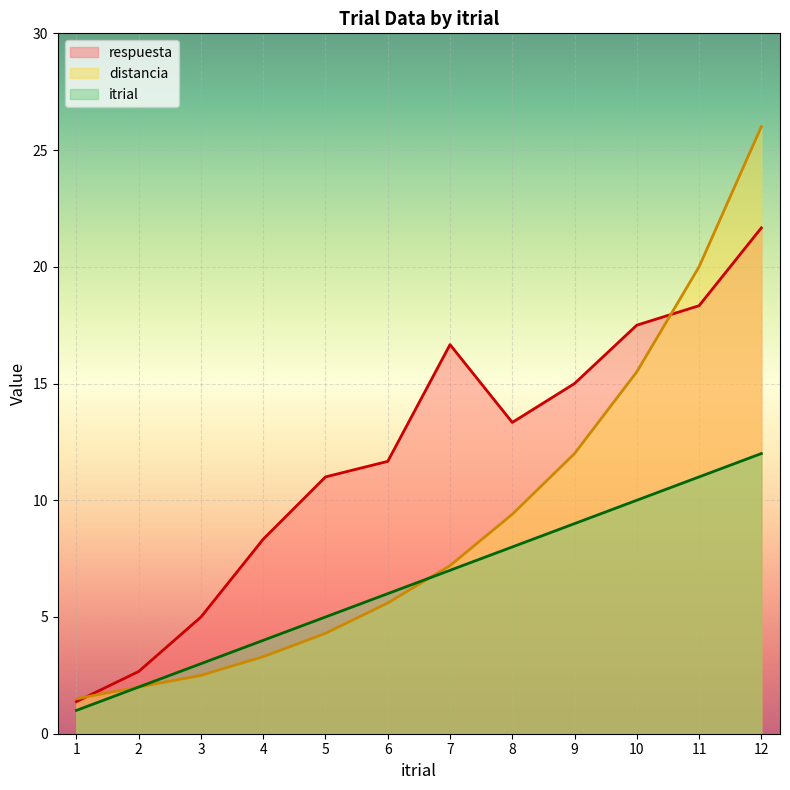

True or false: respuesta has a value of 11.7 at 6.

True